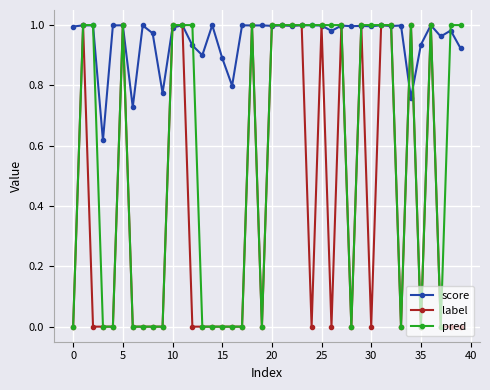

Which series has the largest total across all categories?

score